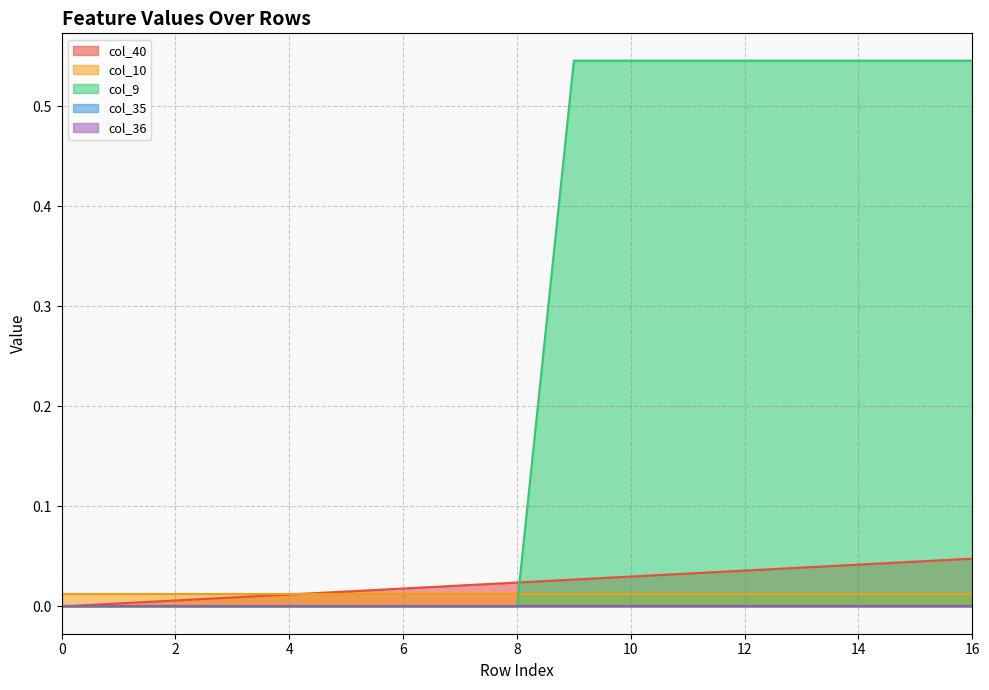

True or false: col_9 has a value of 0.0 at 5.

True